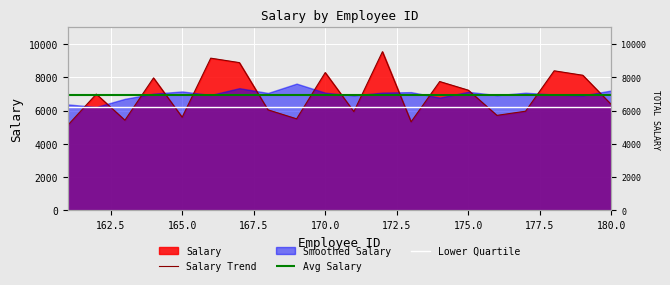

How many interior local valleys does the Salary Trend series have?

6